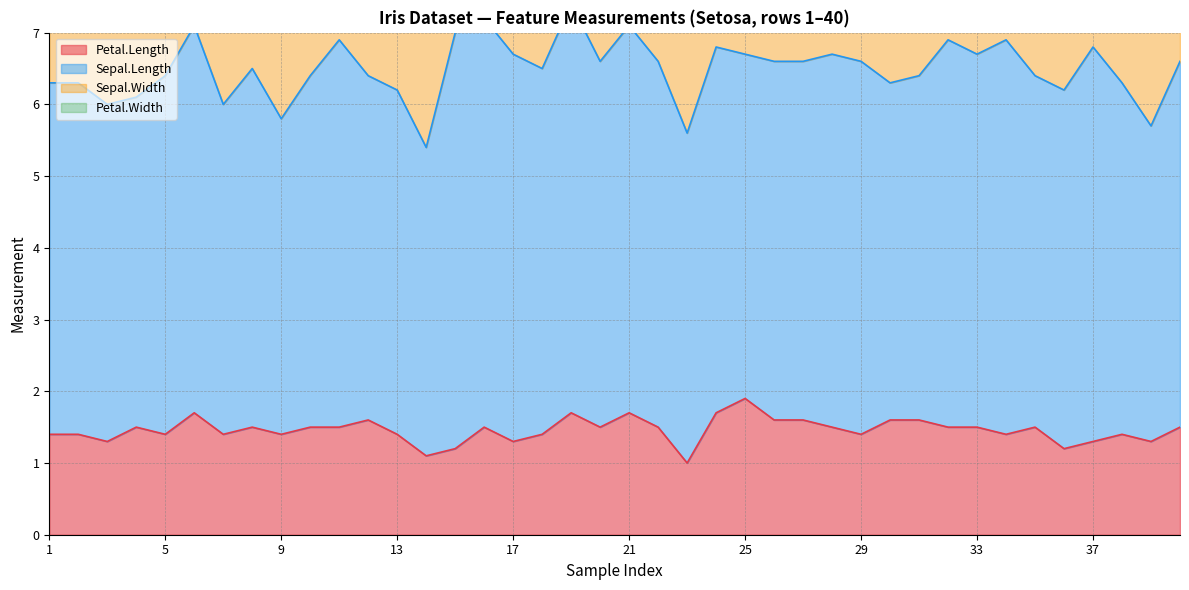

What are all the series names shown in the legend?

Petal.Length, Sepal.Length, Sepal.Width, Petal.Width